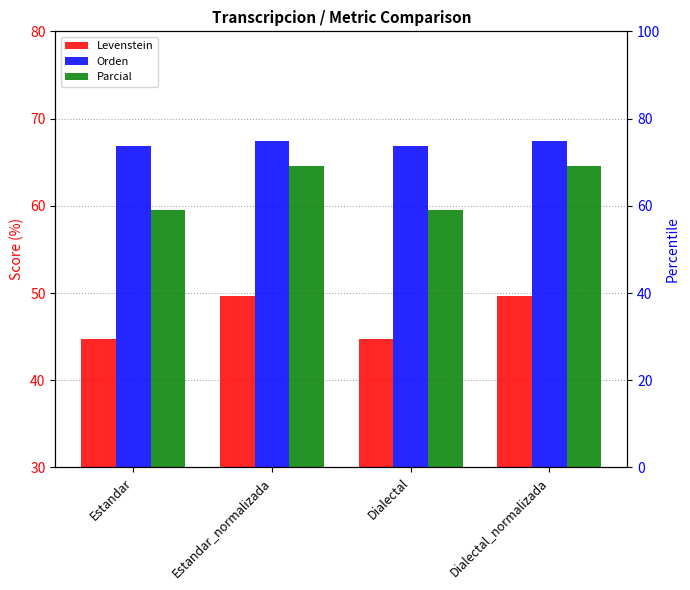

Count the Levenstein values in the range 44 to 49.

2